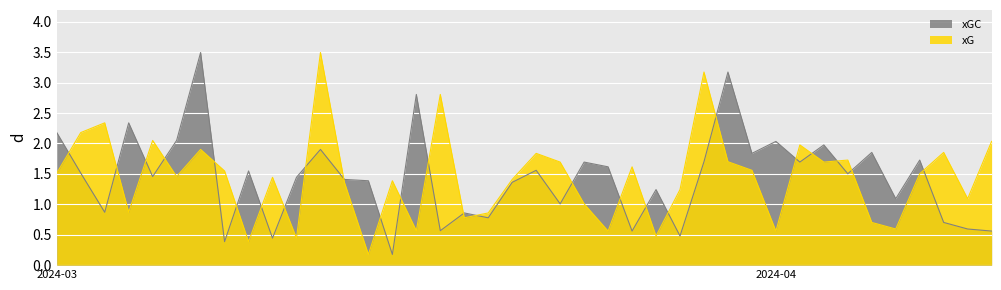

What is the average value of the xGC series?

1.4